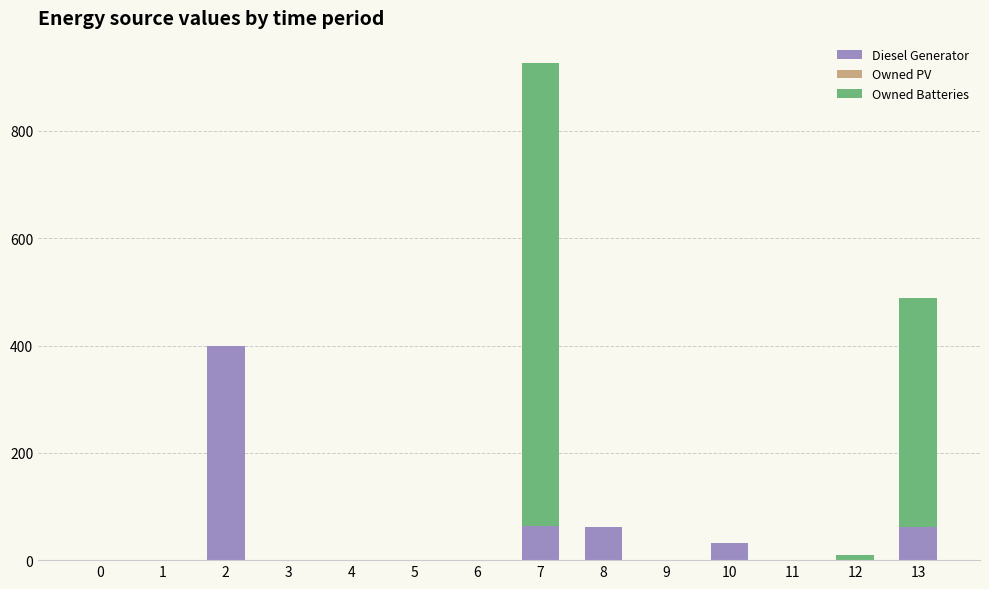

True or false: Diesel Generator has a value of 162 at 0.

False